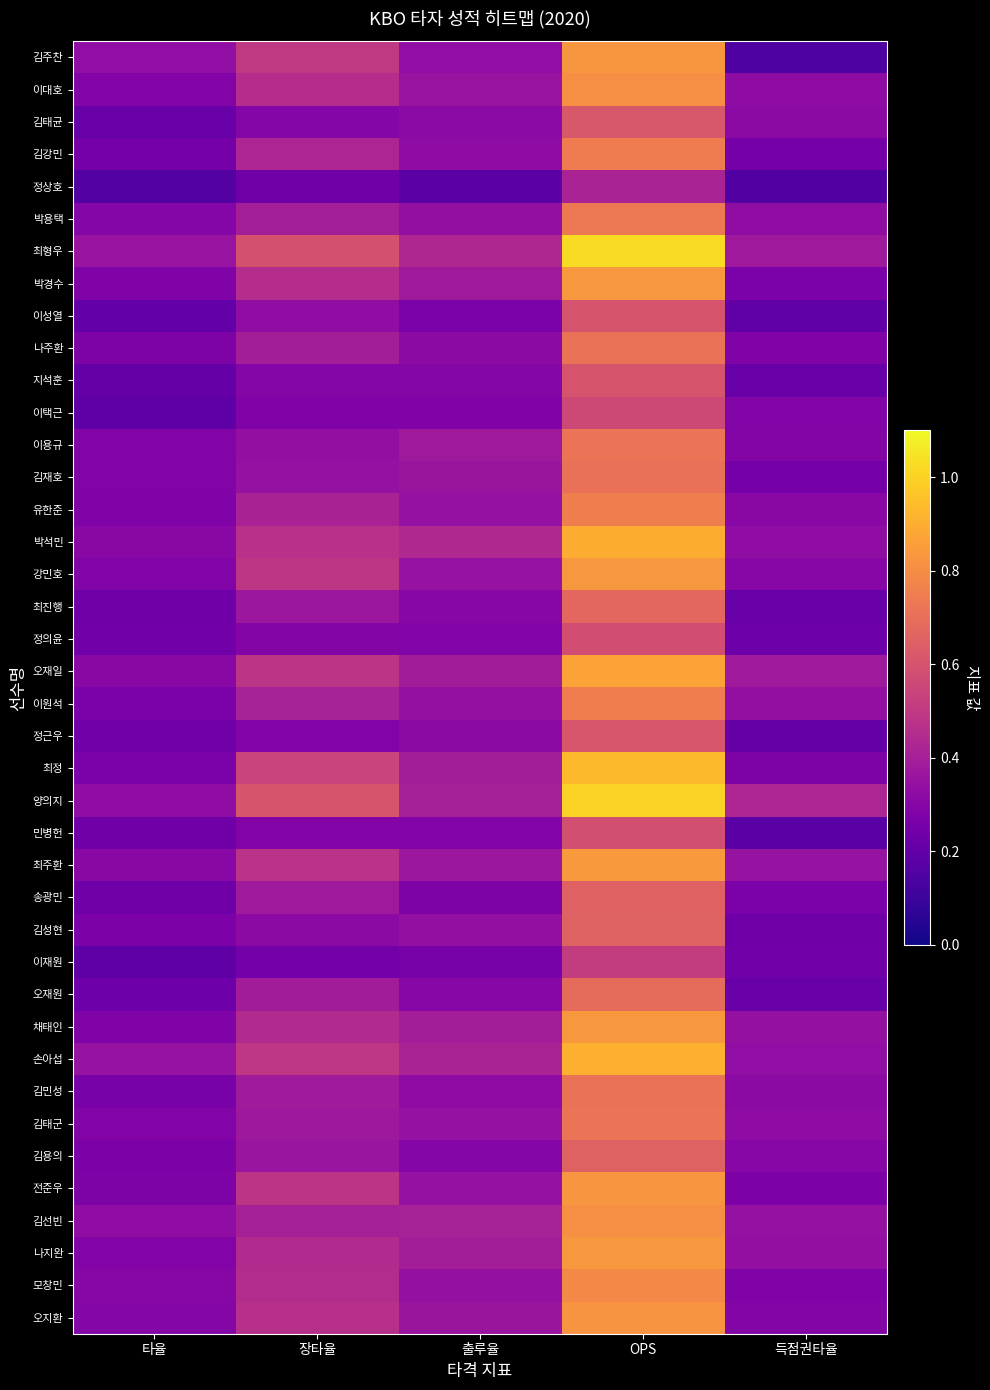

Which category has the lowest value across all series?

득점권타율